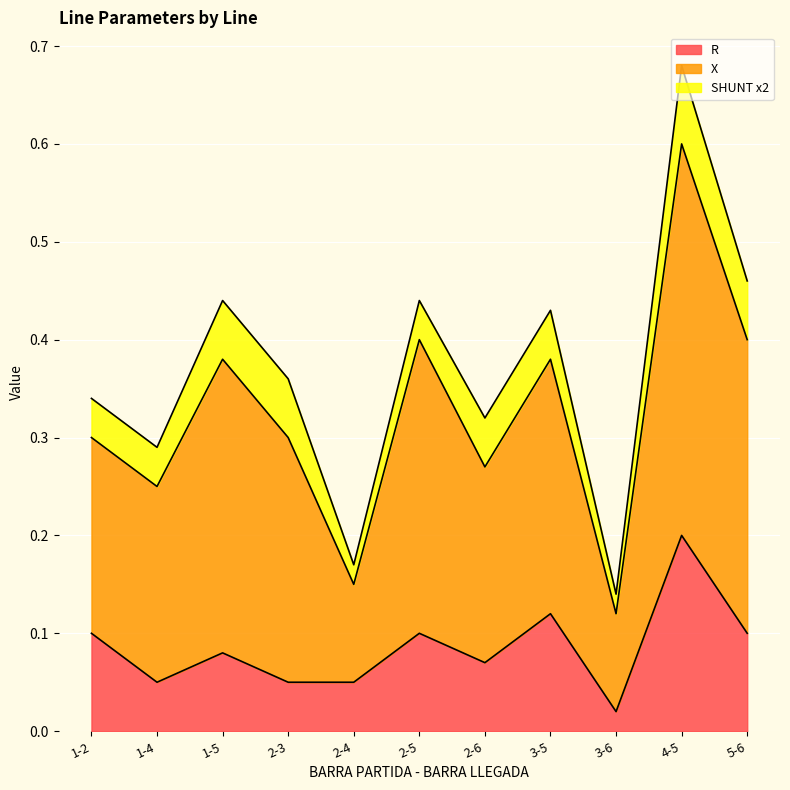

How many interior local peaks does the R series have?

4